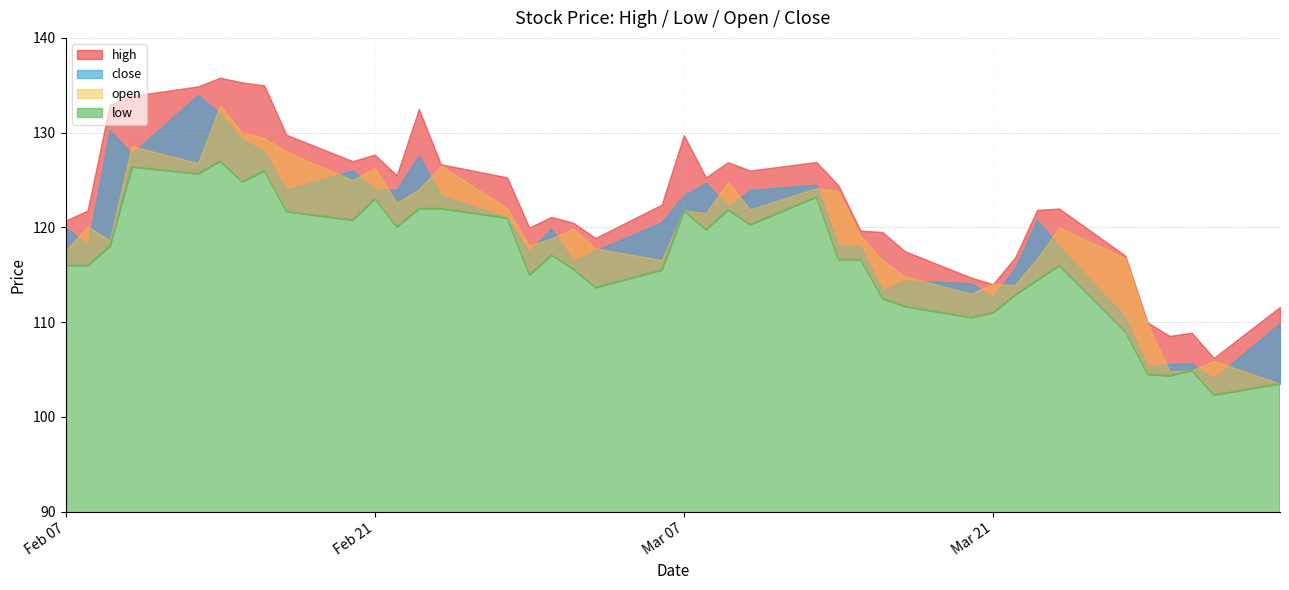

At which label does open reach its peak?

2023-02-14